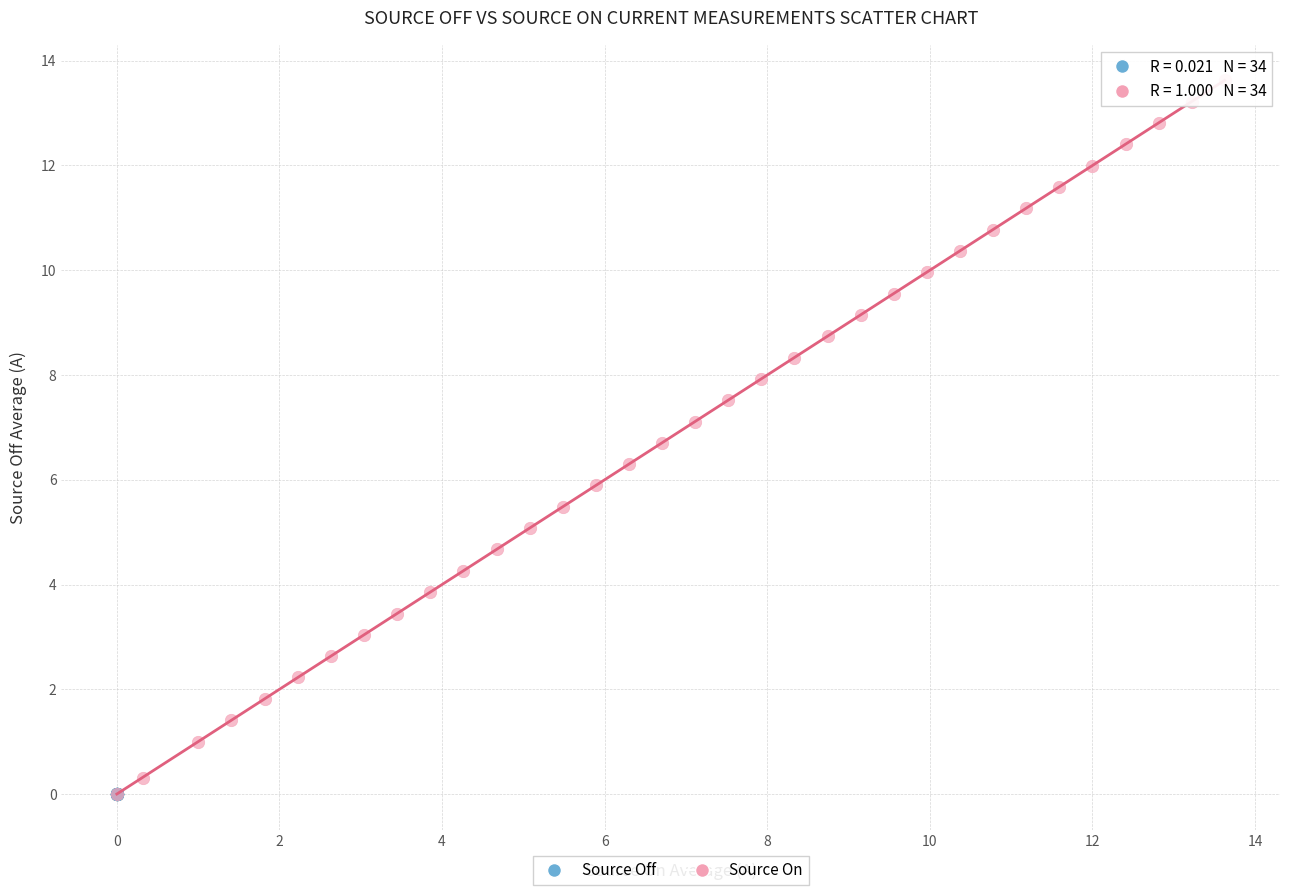

Which series reaches the maximum Y coordinate?

Source On